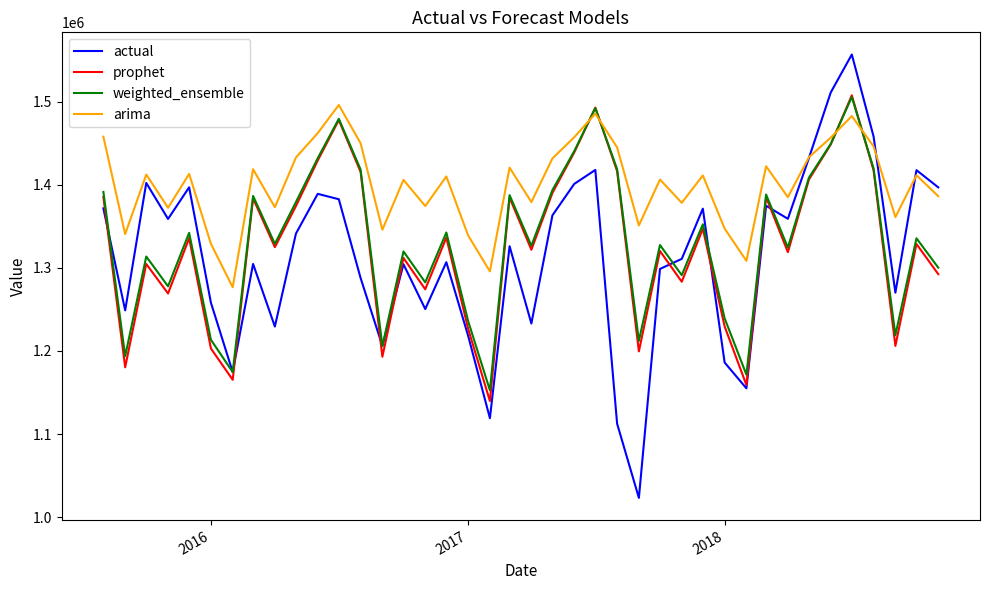

Which series has the largest total across all categories?

arima